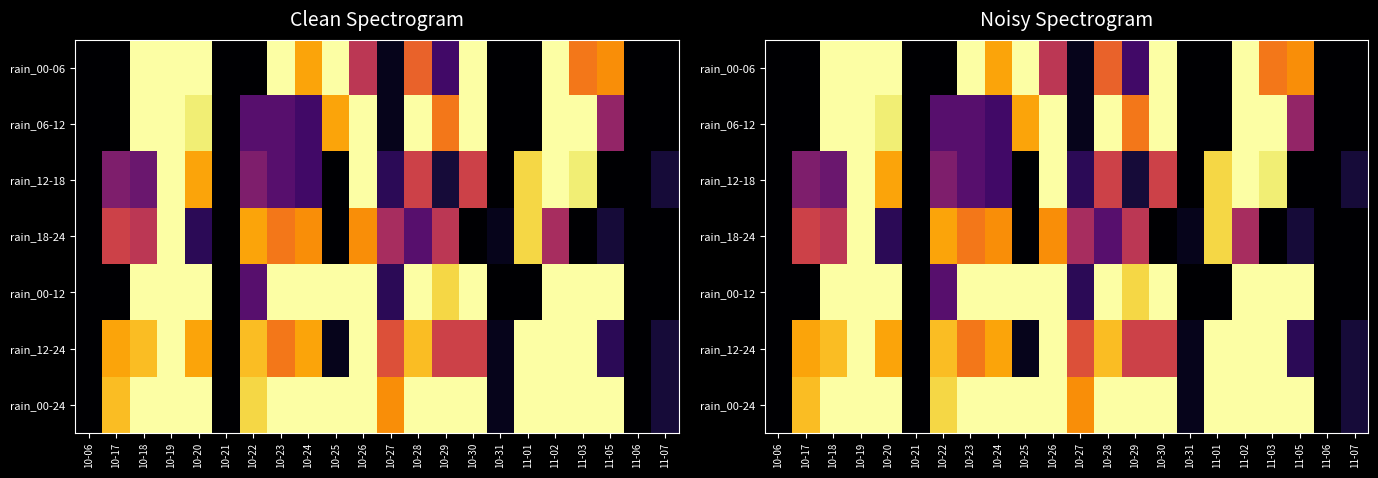

What is the difference between the highest and lowest values at 10-30?

100